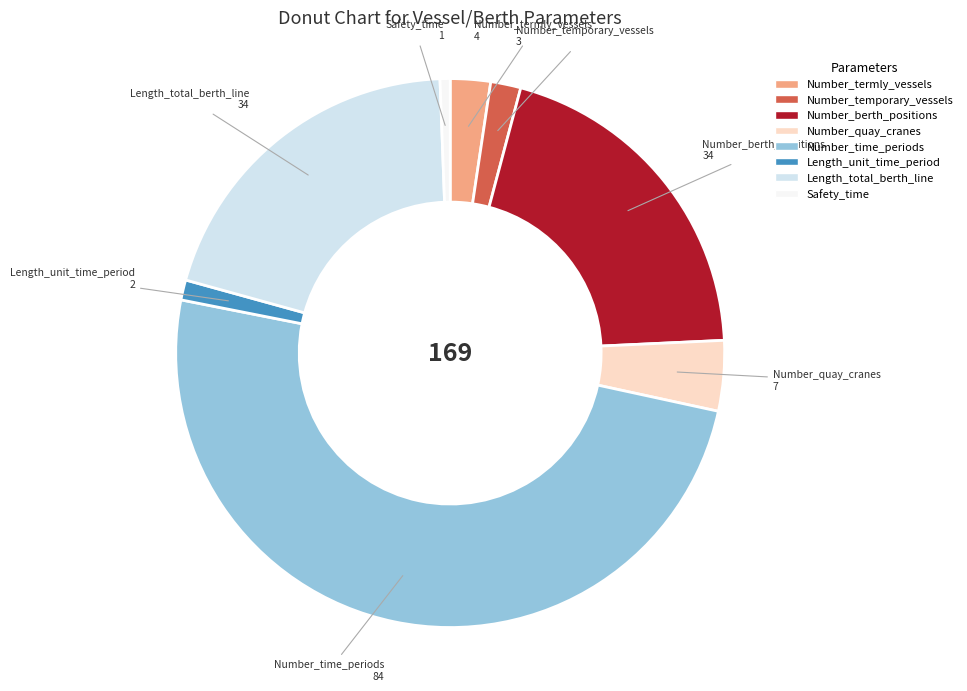

Do Number_termly_vessels and Number_berth_positions together represent more than half of the pie?

No